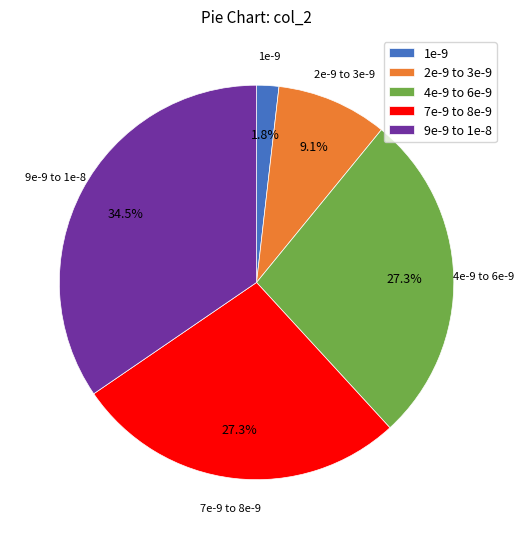

Combined, what portion of the pie is 1e-9 and 7e-9 to 8e-9?

29.1%